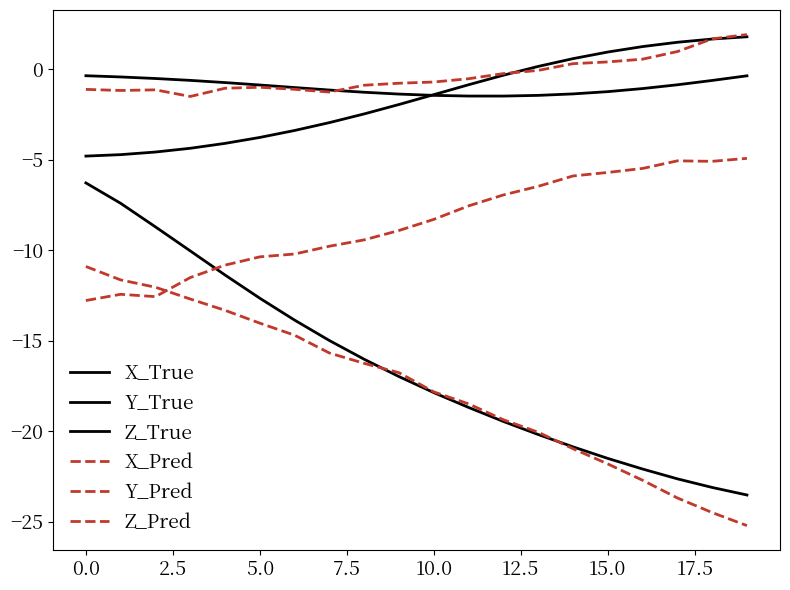

What is the sum of all Z_True values?

-32.0